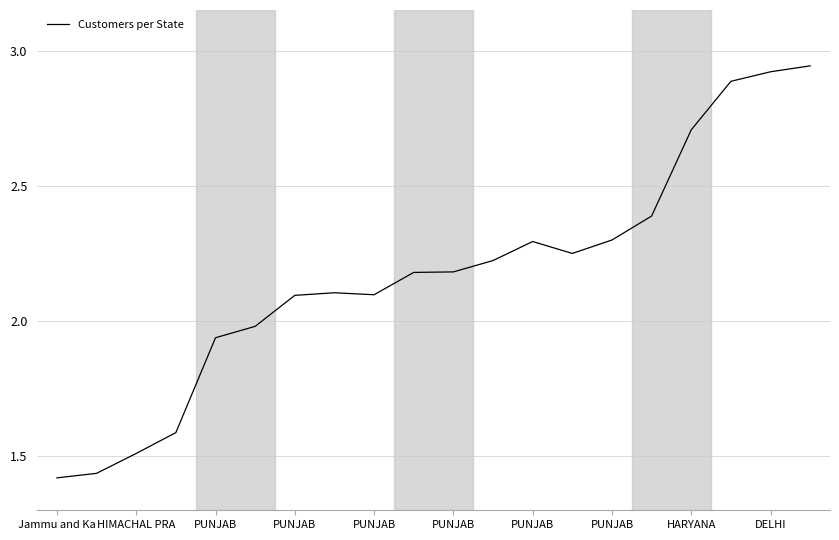

What is the difference between the maximum and minimum values?

1.5